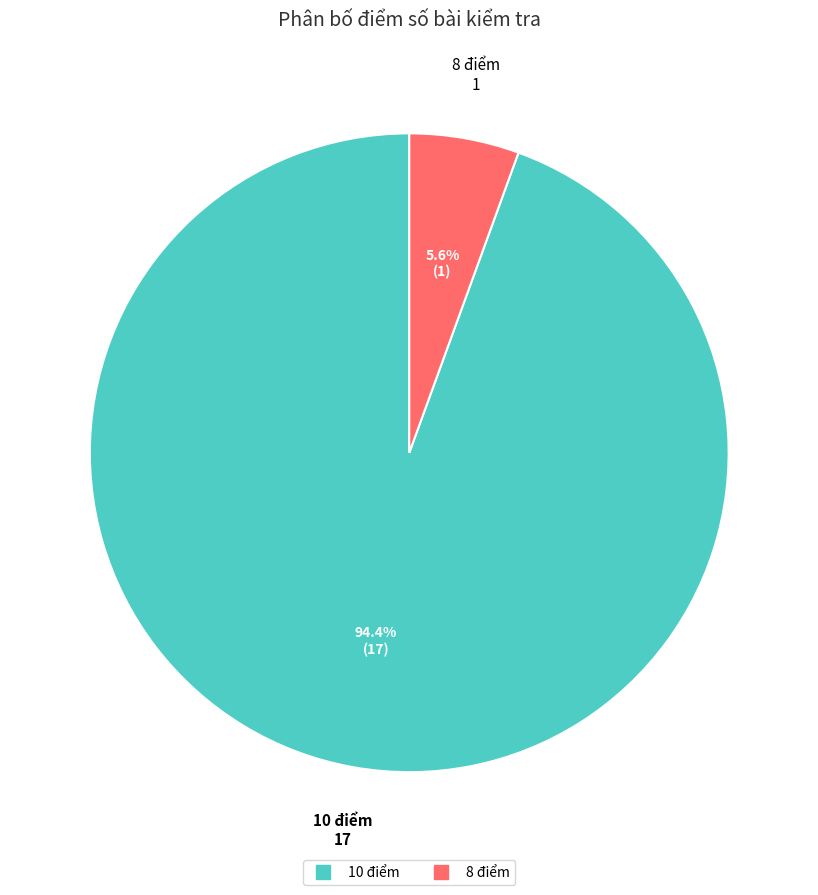

How many segments does this pie chart have?

2